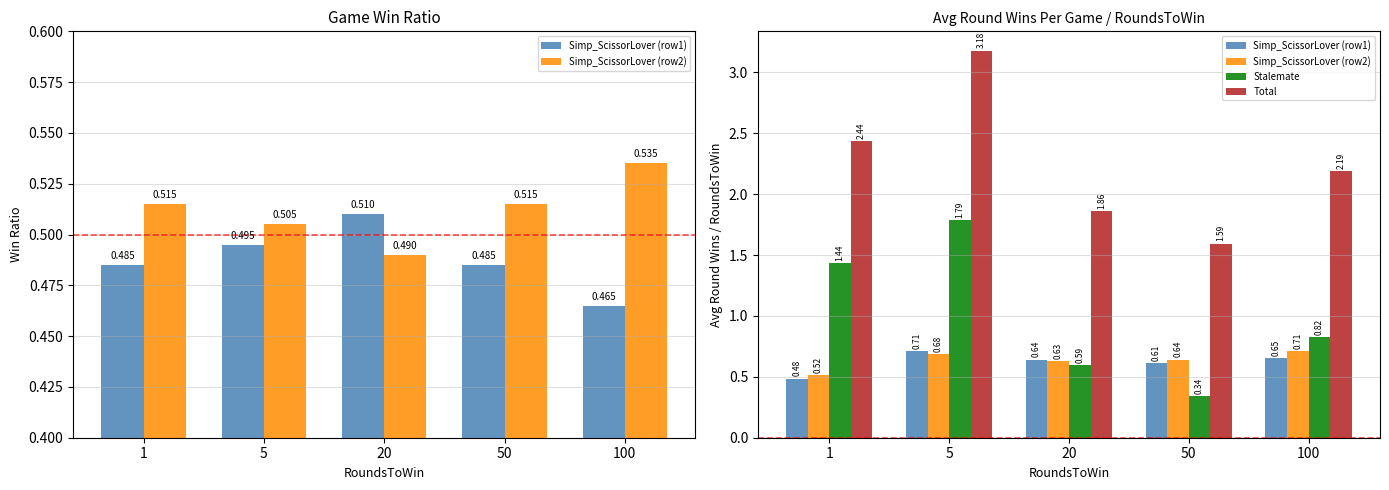

True or false: Simp_ScissorLover (row1) has a value of 0.7 at 5.

True